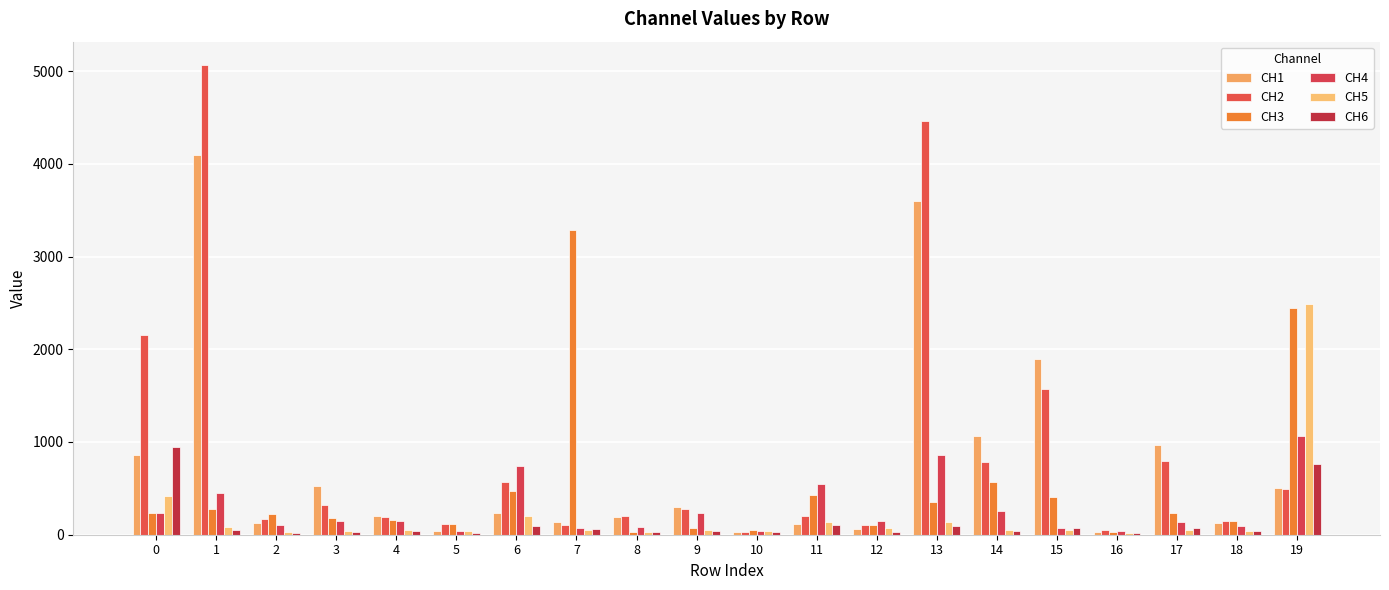

What is the greatest value displayed?

5063.9